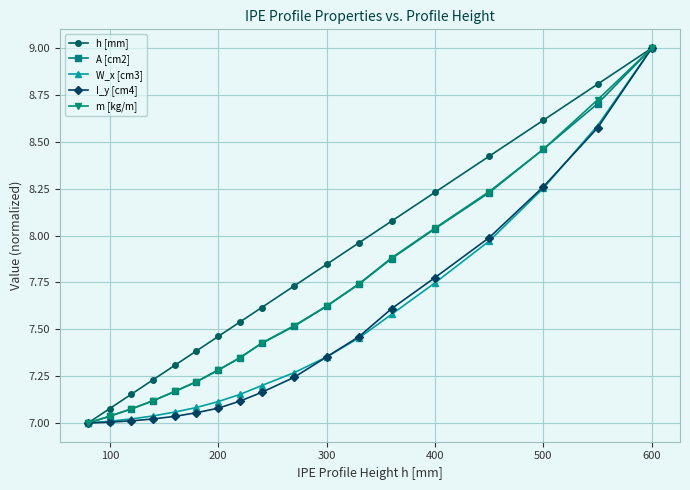

Which series has the largest total across all categories?

h [mm]